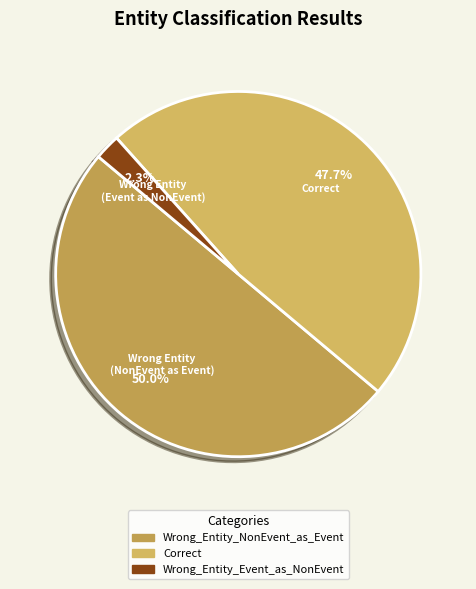

To the nearest percent, what is the difference between the largest and smallest slice percentages?

48%